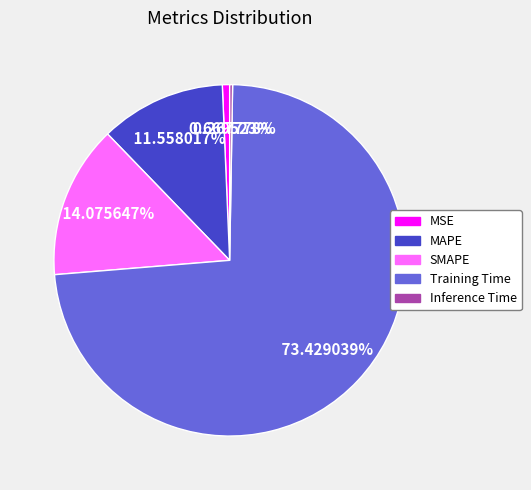

Do MAPE and MSE together represent more than half of the pie?

No